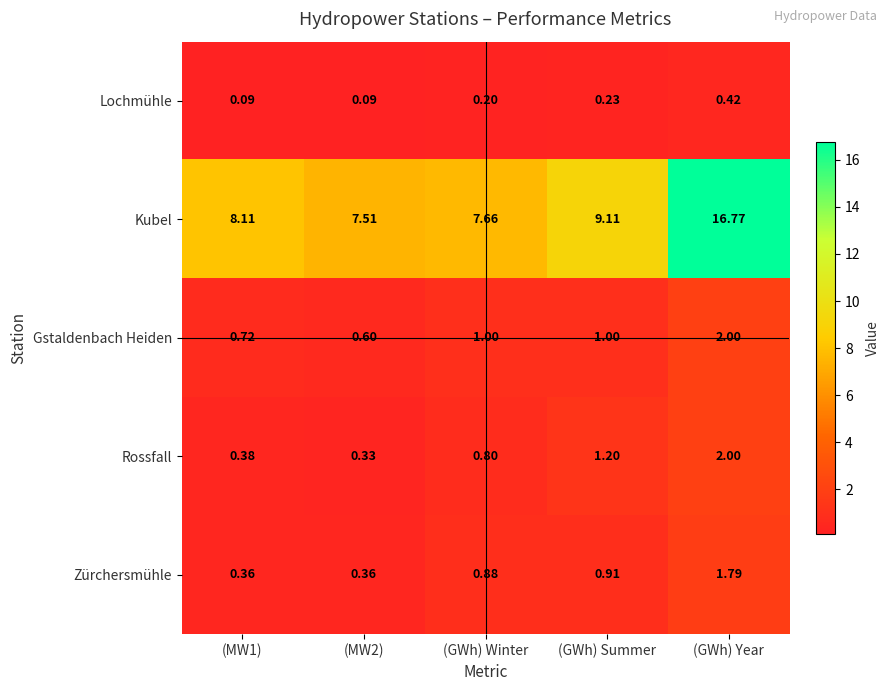

At which category is the sum across all series the highest?

(GWh) Year